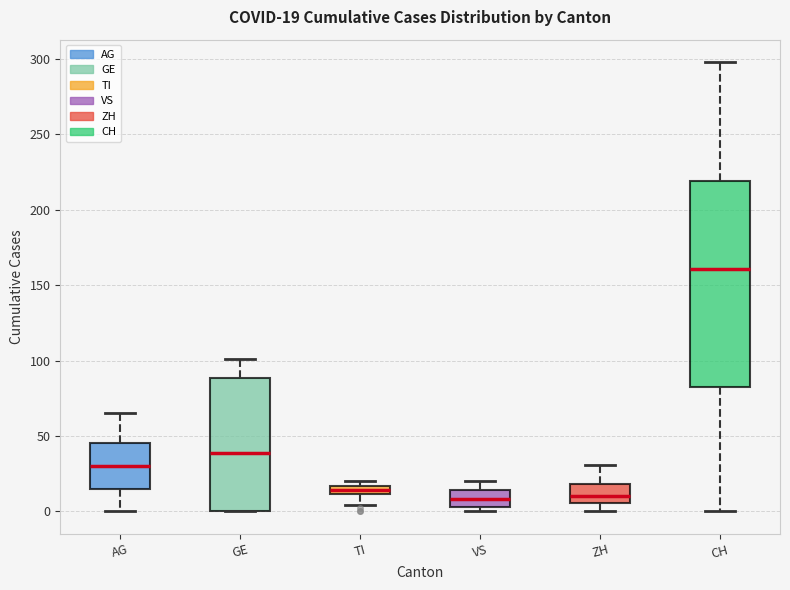

Comparing the boxes themselves (not the whiskers), which one is the tallest?

CH